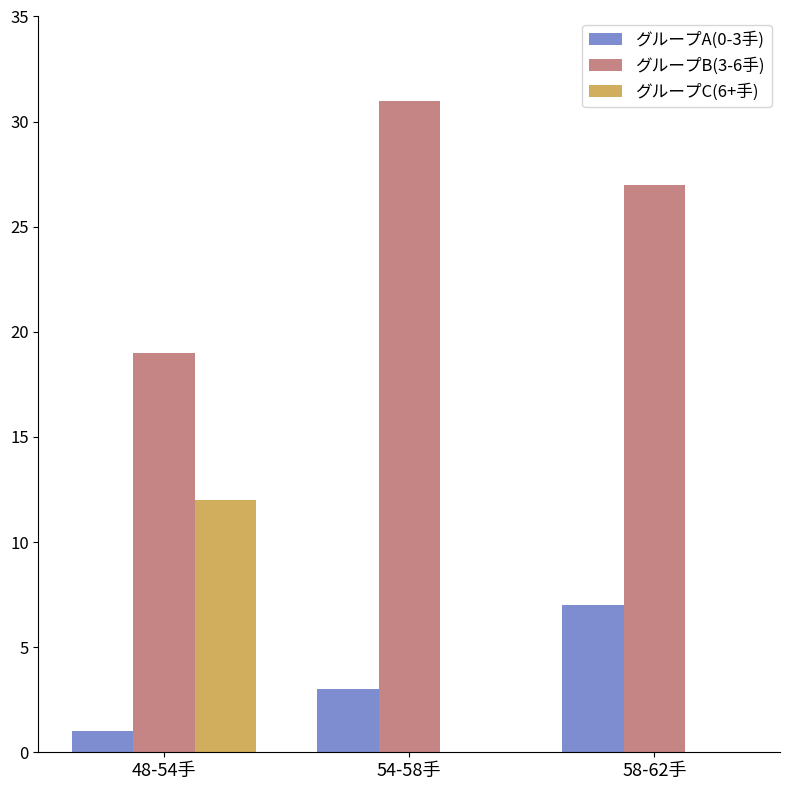

Count the グループB(3-6手) values in the range 19 to 31.

3